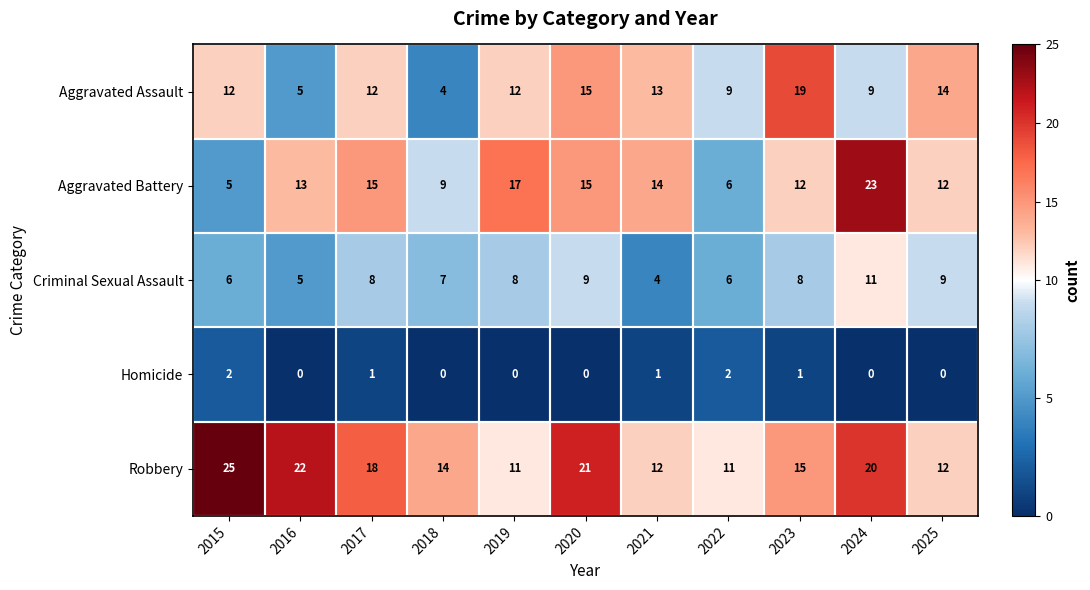

Rank the series by their maximum value, from highest to lowest.

Robbery, Aggravated Battery, Aggravated Assault, Criminal Sexual Assault, Homicide